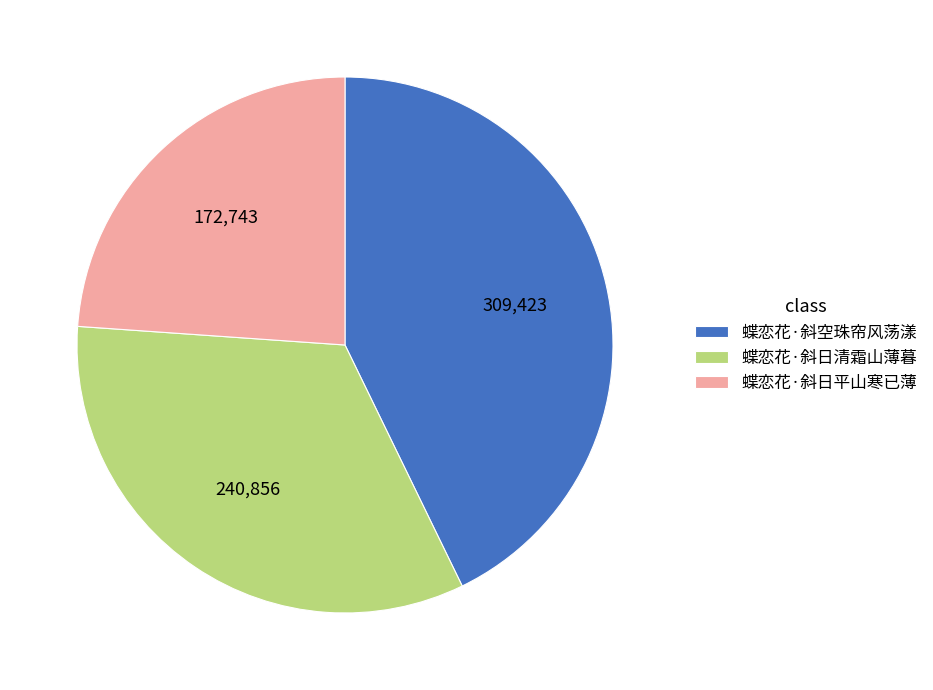

Which has a higher value, 蝶恋花·斜日平山寒已薄 or 蝶恋花·斜日清霜山薄暮?

蝶恋花·斜日清霜山薄暮